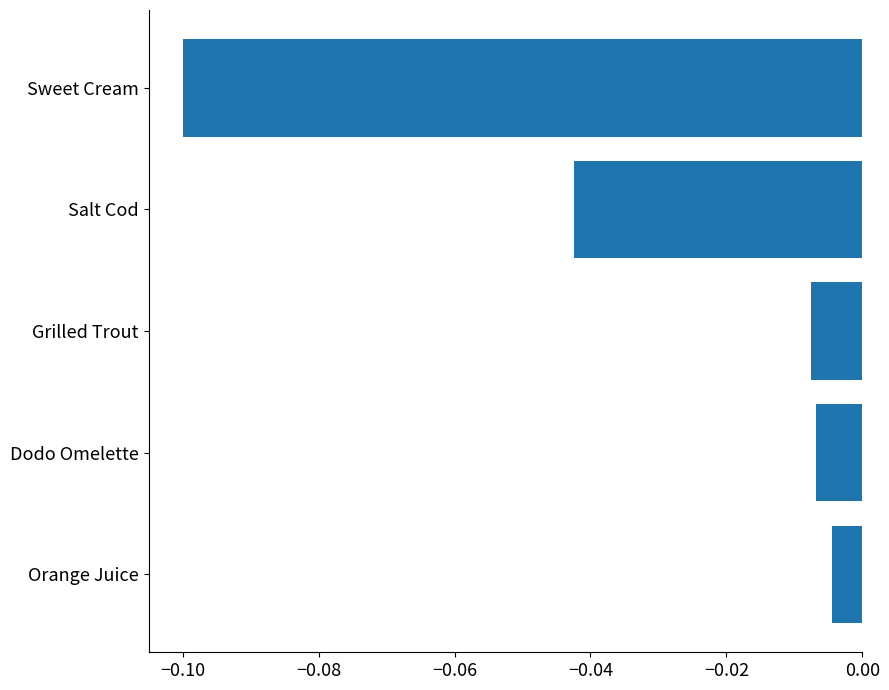

The chart shows a value of -0.1 at Sweet Cream. True or false?

True